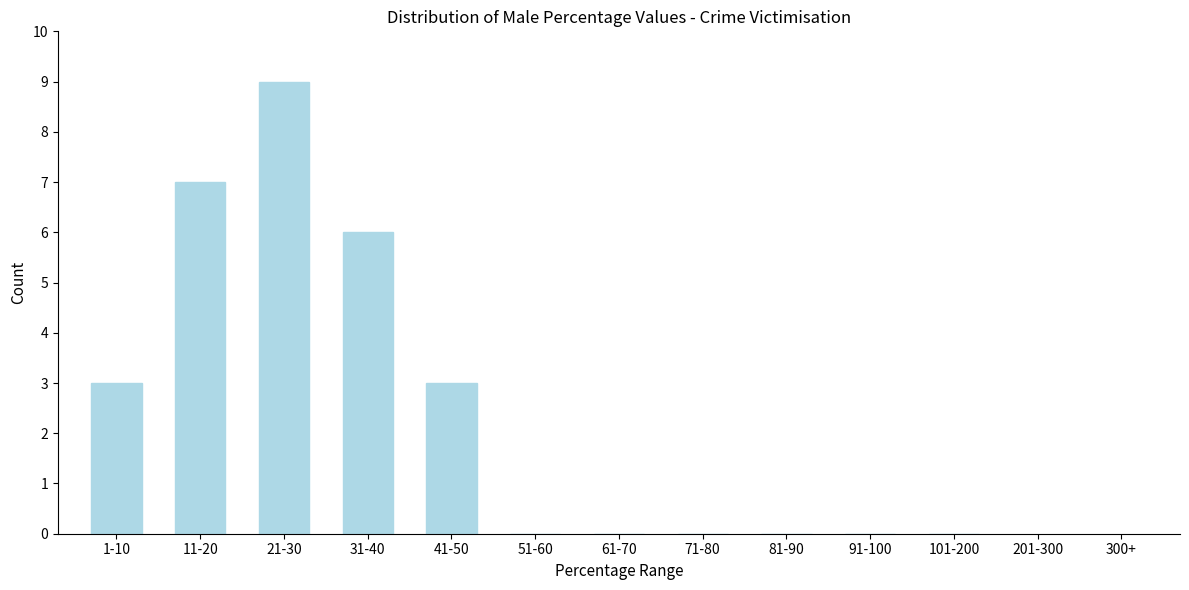

Reading right to left, extract all data points from this chart.

101-200=0	91-100=0	81-90=0	71-80=0	61-70=0	51-60=0	41-50=3	31-40=6	21-30=9	11-20=7	1-10=3